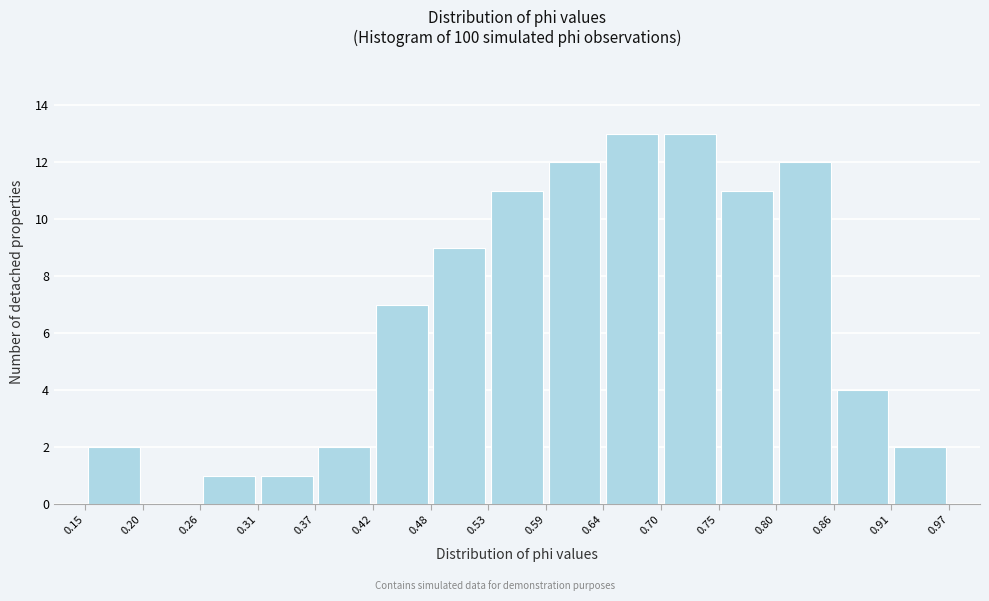

What is the height of the bar covering 0.59 to 0.64 on the x-axis? The values are not printed on the chart, so give them approximately, as read against the axis.

12